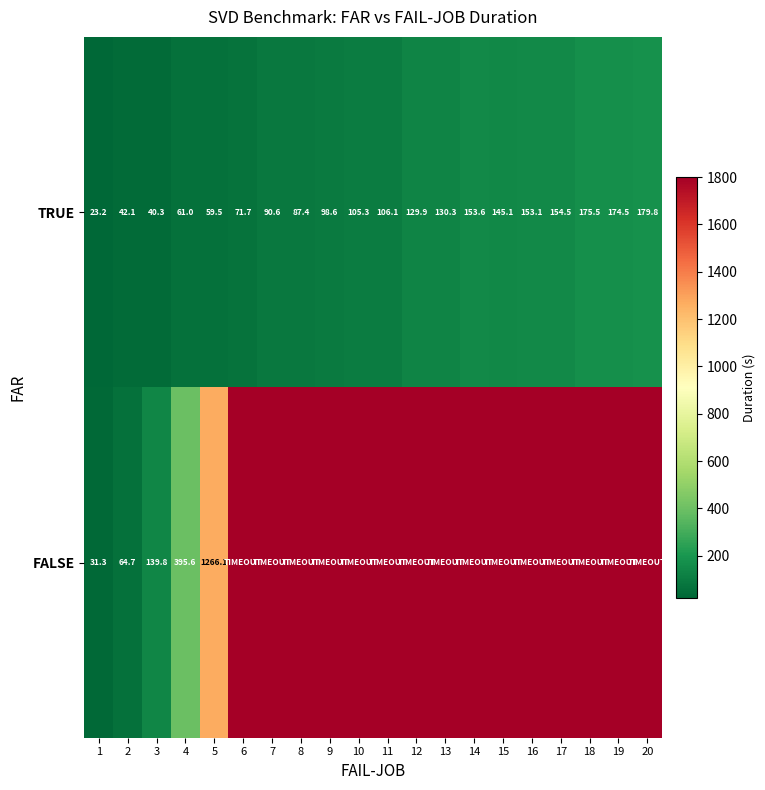

What is the total value across all series at 4?

456.6